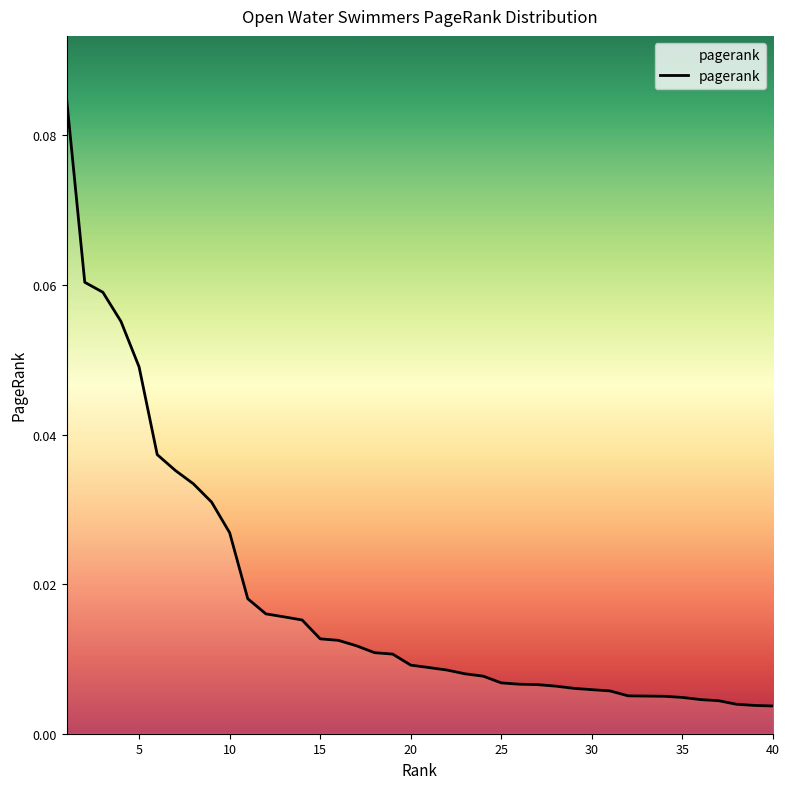

How many lines are shown in the chart?

1